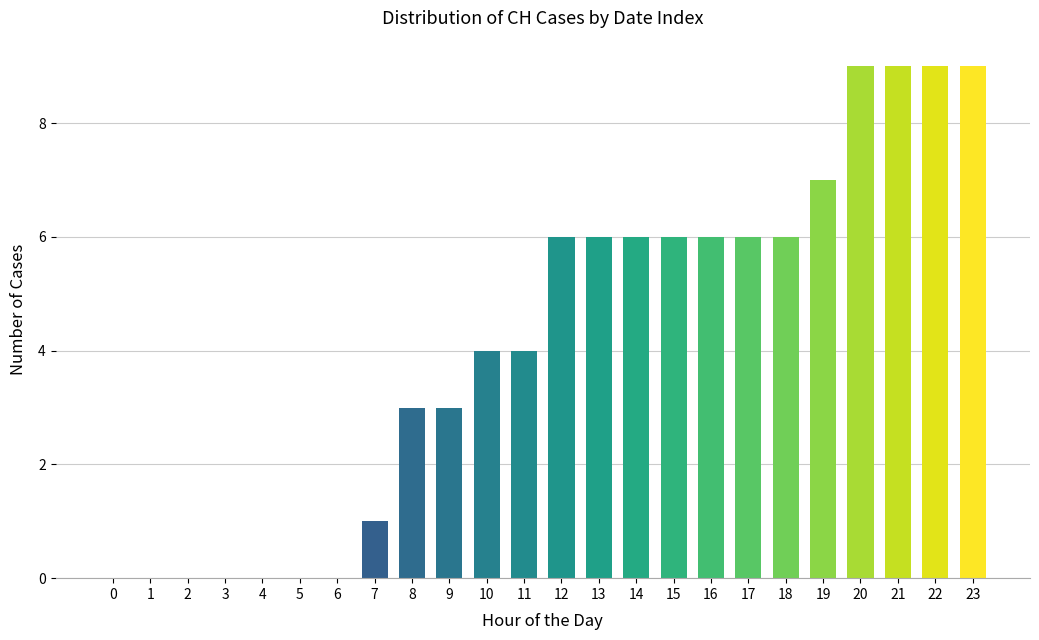

How many categories are shown in the chart?

24